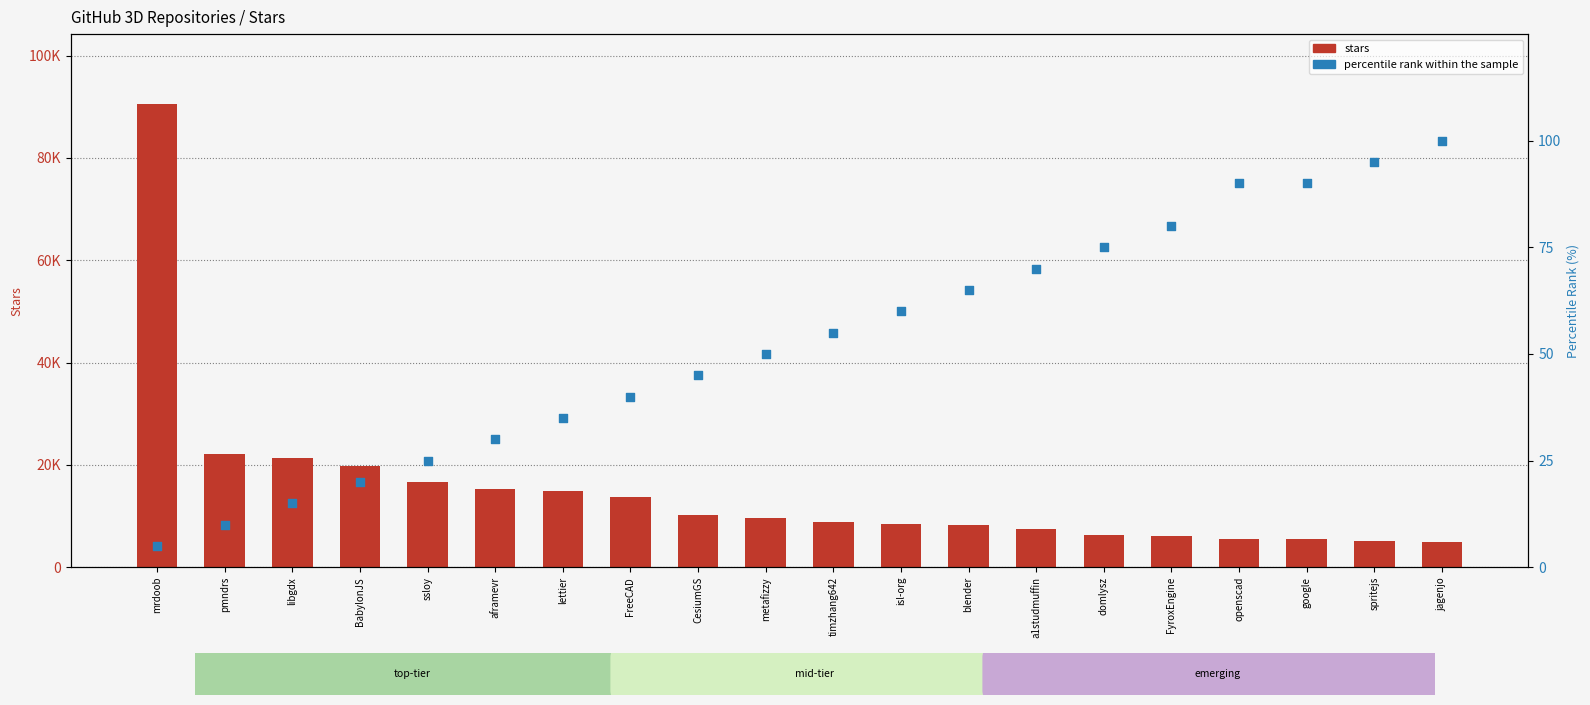

What is the total value across all series at isl-org?

8460